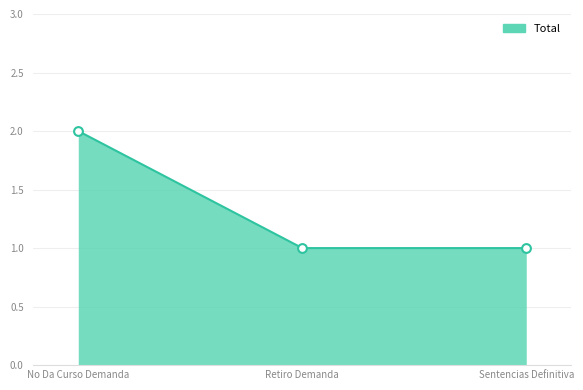

Approximately how many times larger is the value at Retiro Demanda compared to Sentencias Definitiva?

1.0